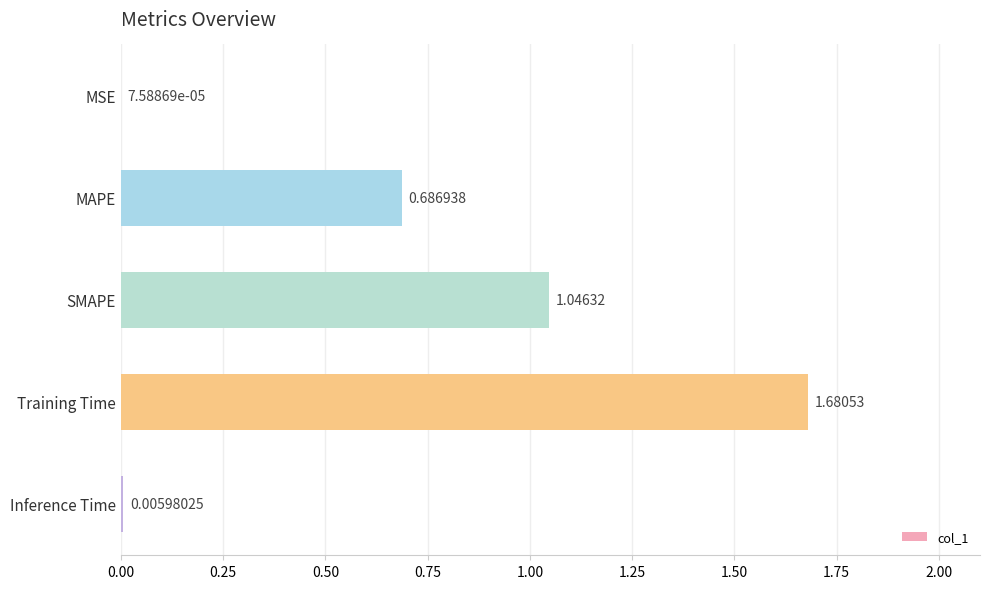

Between Inference Time and Training Time, which is larger?

Training Time